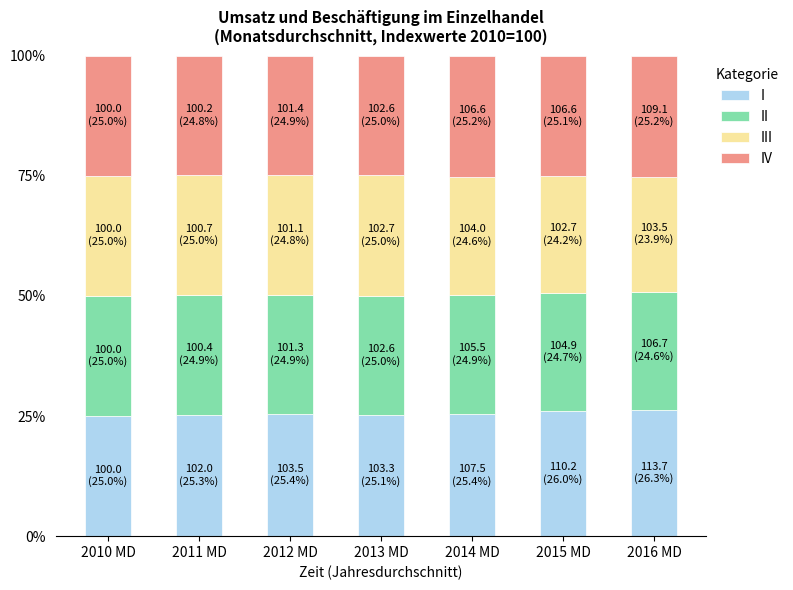

The value of I at 2011 MD is 35.5. True or false?

False